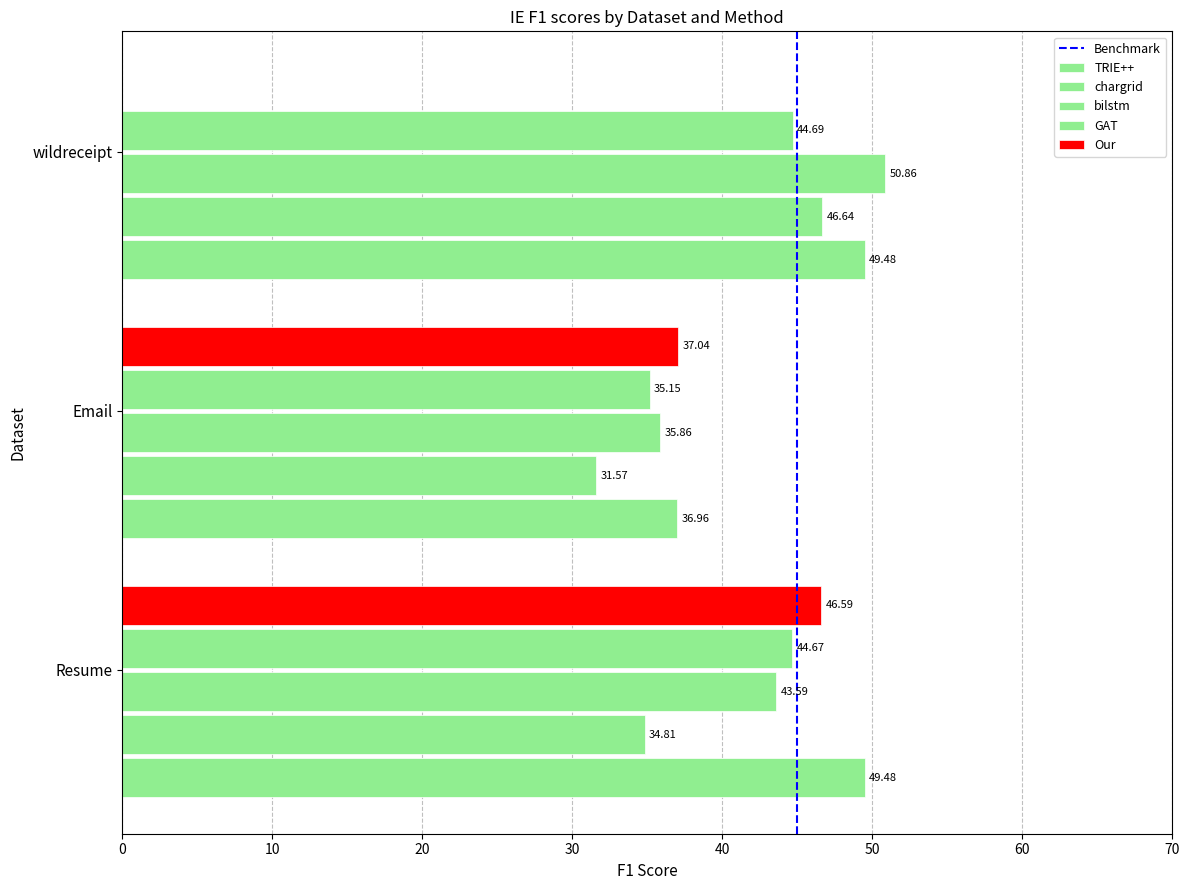

How many data points in chargrid are above 34?

2